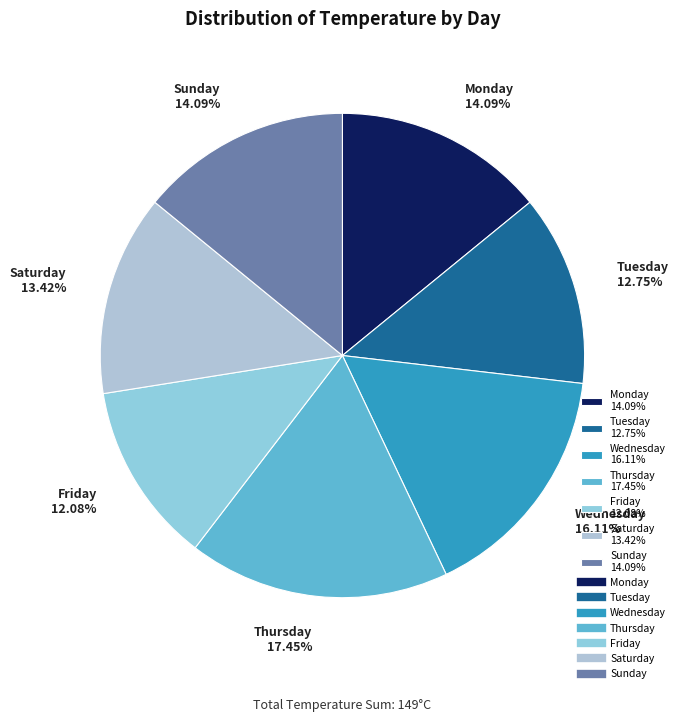

The Monday slice represents 14% of the pie. True or false?

True